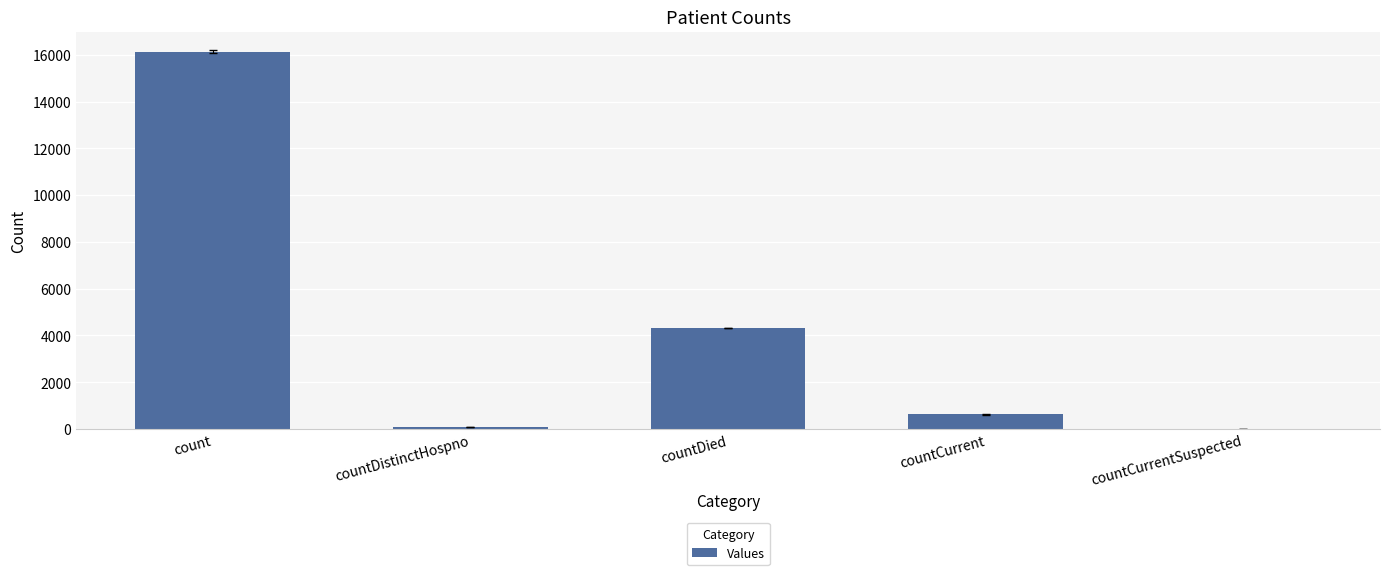

What is the greatest value displayed?

16135